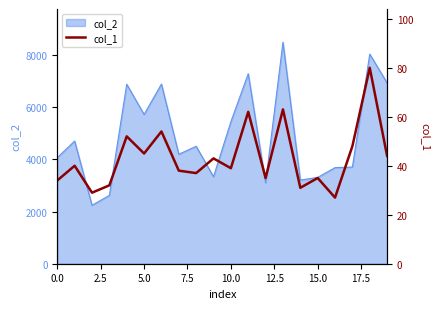

The col_2 series shows 2368 at 0.0. True or false?

False